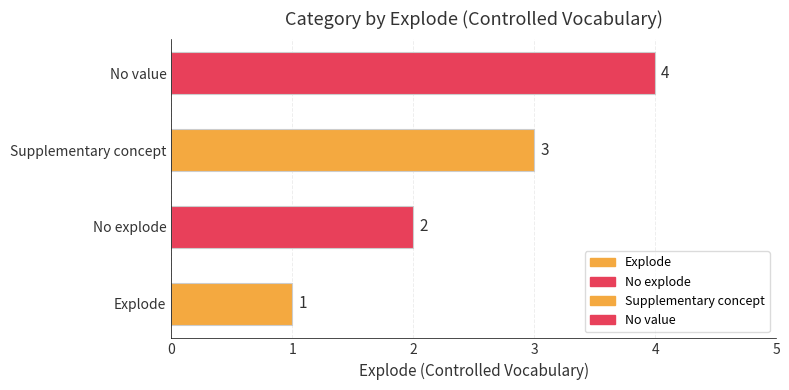

Rank the categories by value from highest to lowest.

No value, Supplementary concept, No explode, Explode